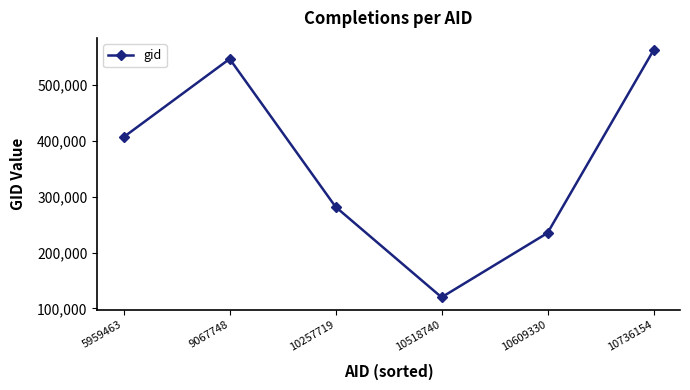

Is it true that the value at 5959463 is 129338?

False